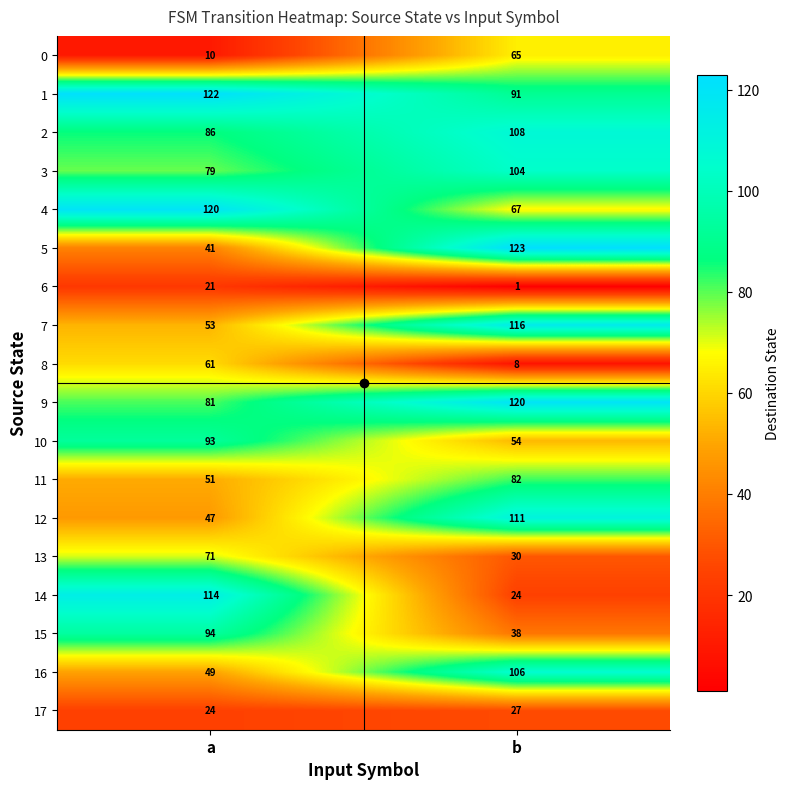

The value of 14 at b is 13. True or false?

False